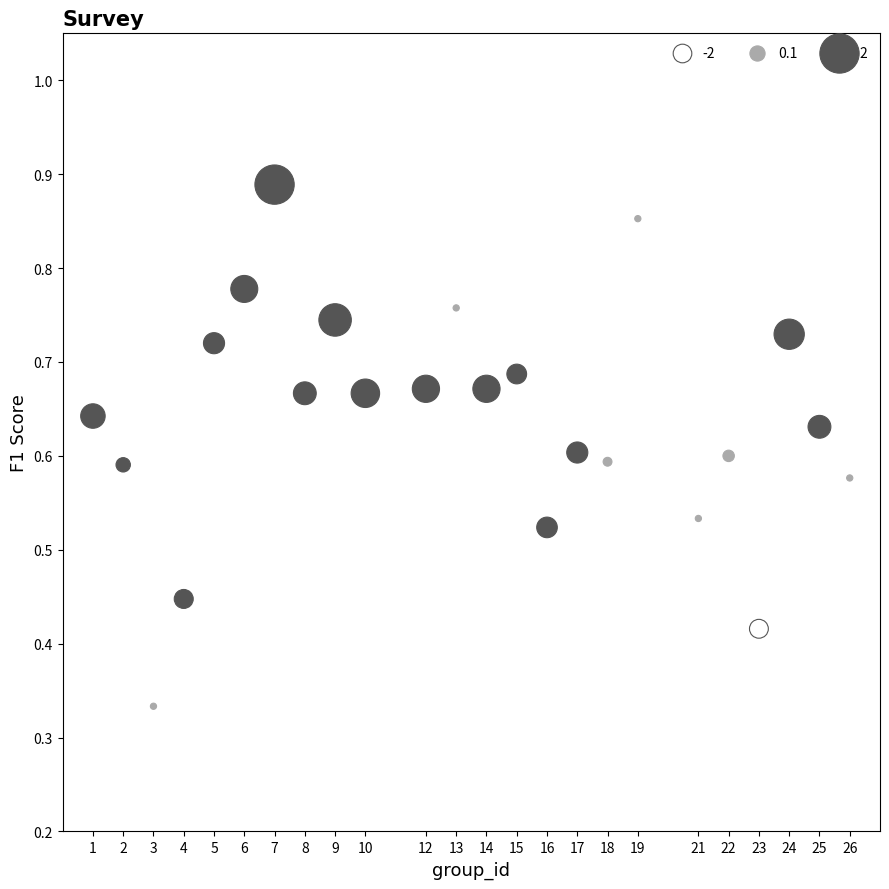

What is the range of X values (max minus min)?

25.0